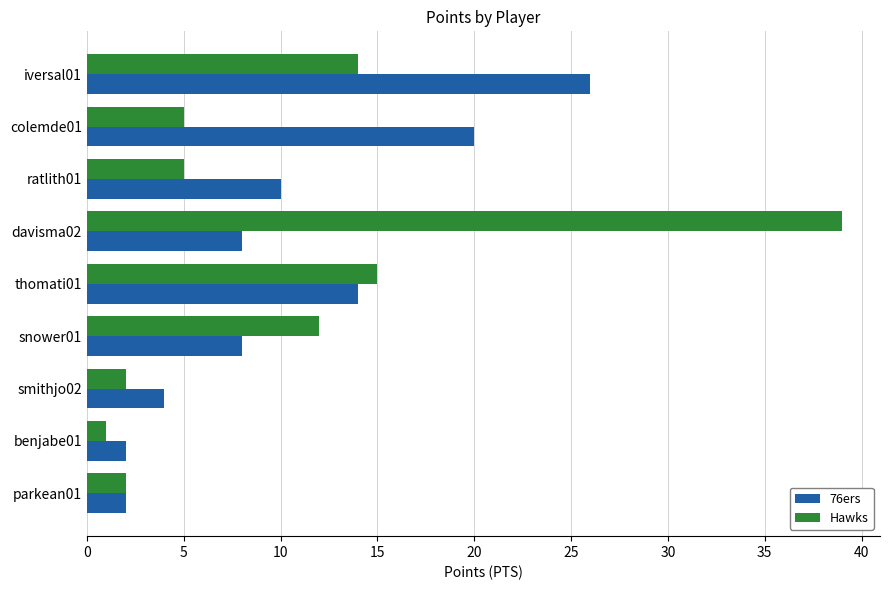

Where is Hawks nearest to the value 20?

thomati01